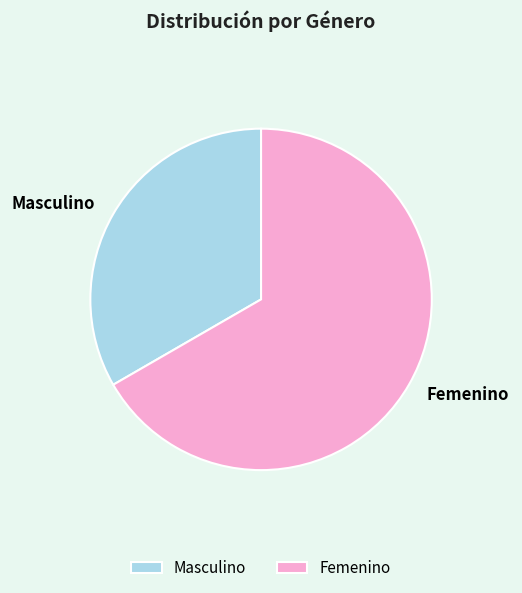

Count the number of slices in the pie.

2